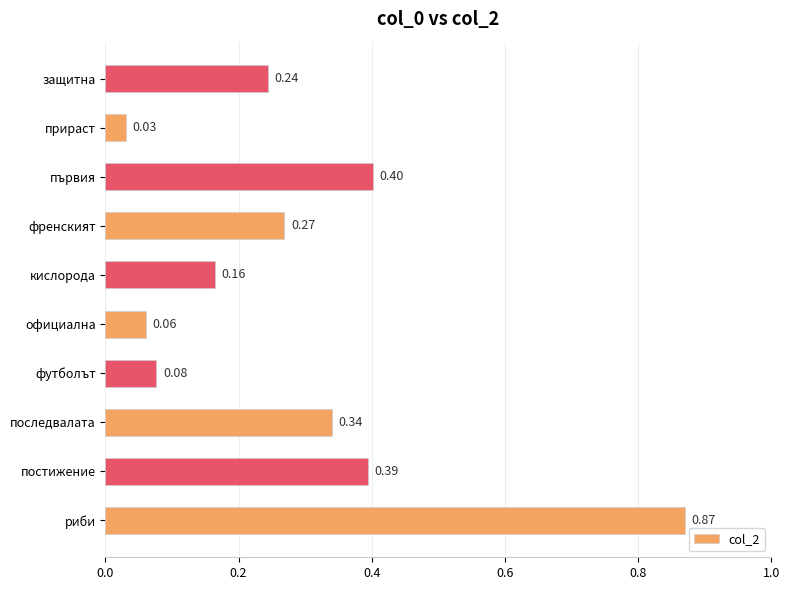

How many bars are there in total?

10